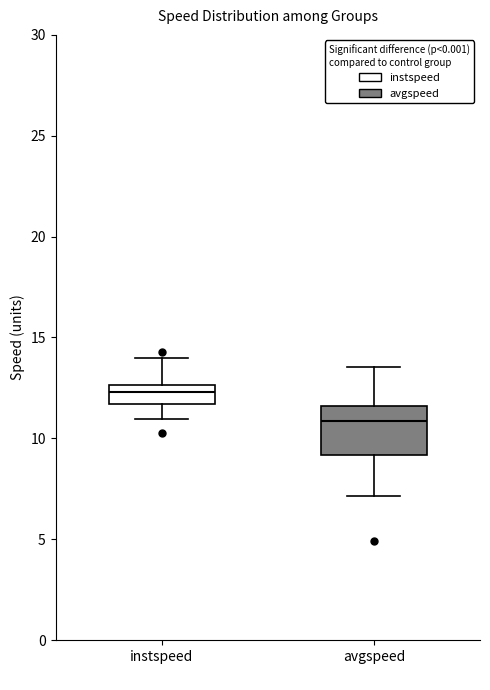

Where is the upper edge of the box for instspeed on the y-axis? The values are not printed on the chart, so give them approximately, as read against the axis.

12.5